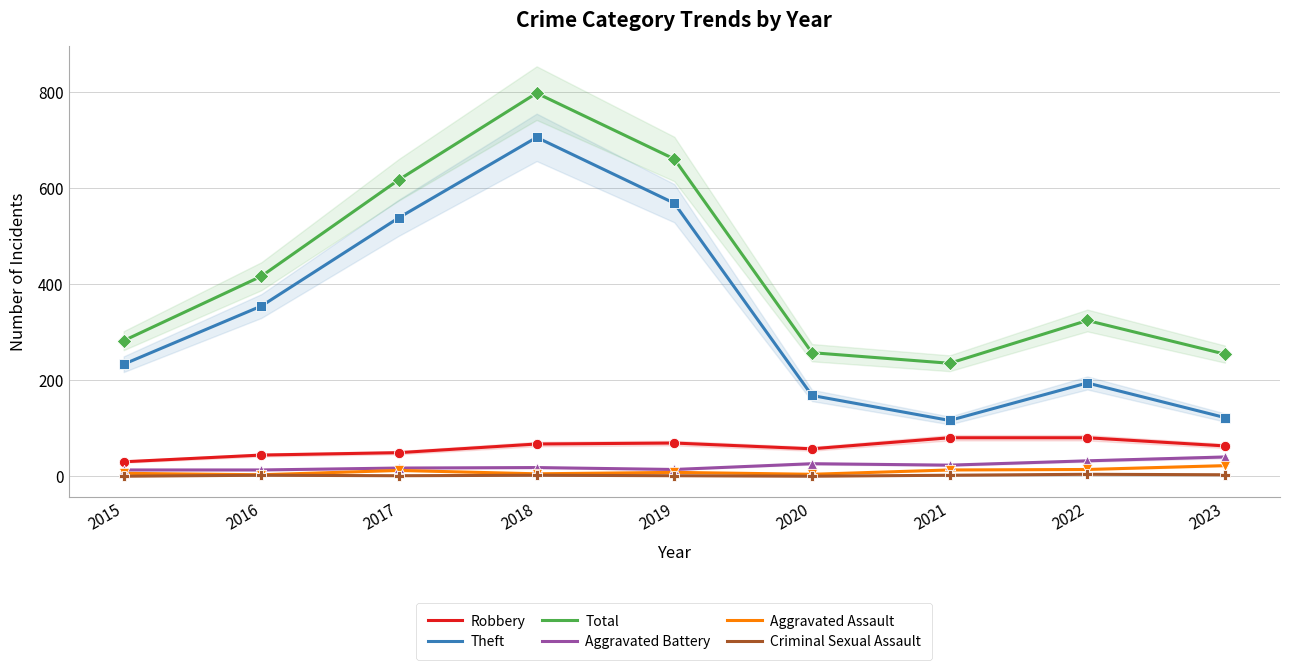

Which series contains the highest Y value?

Total